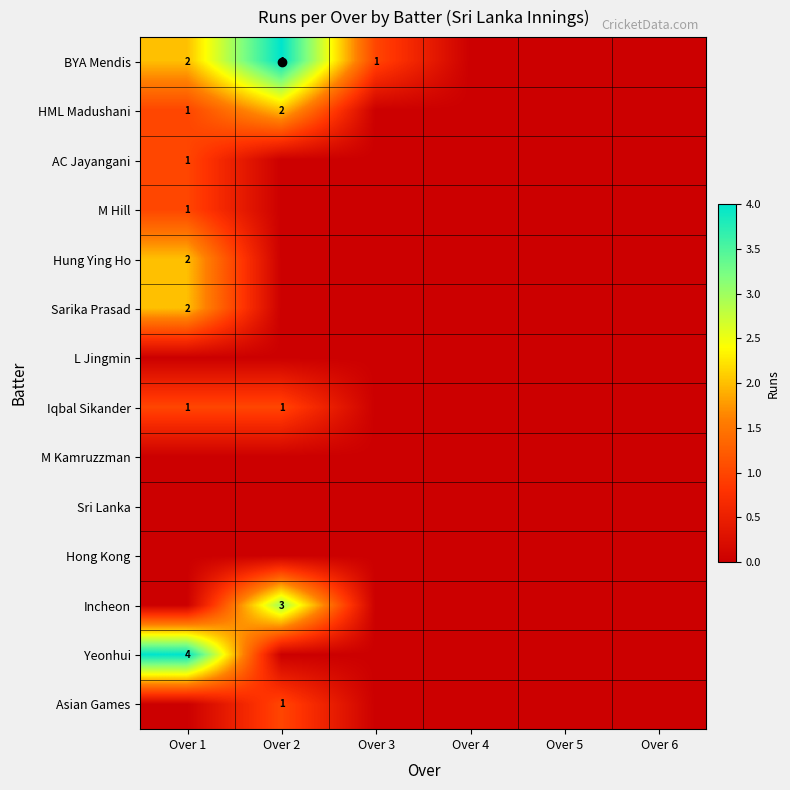

The Hung Ying Ho series shows 2 at Over 1. True or false?

True